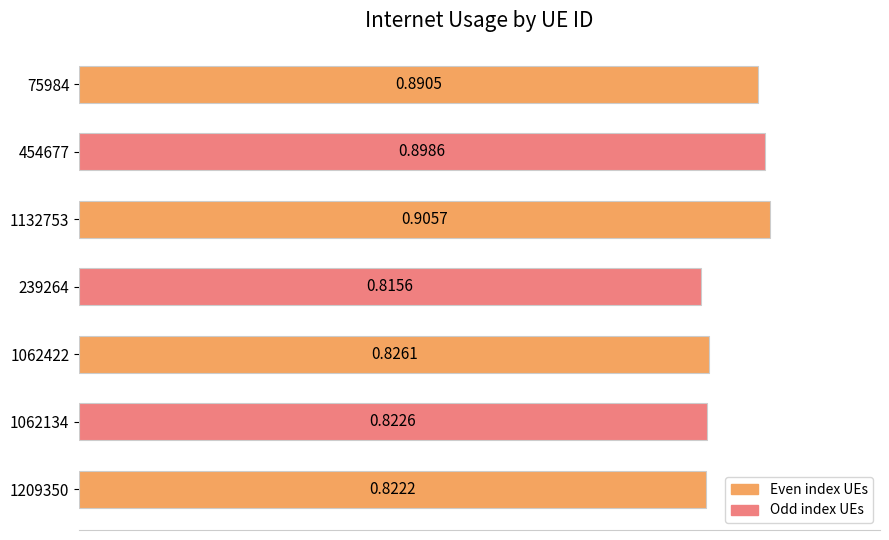

At which label is the value closest to 0?

239264